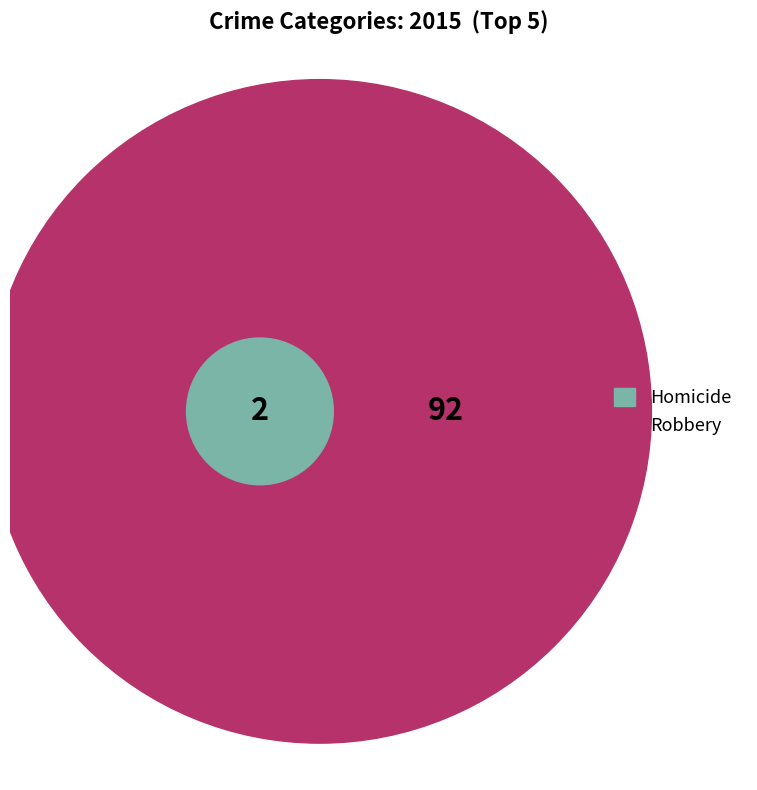

What is the largest slice in the pie chart?

Robbery